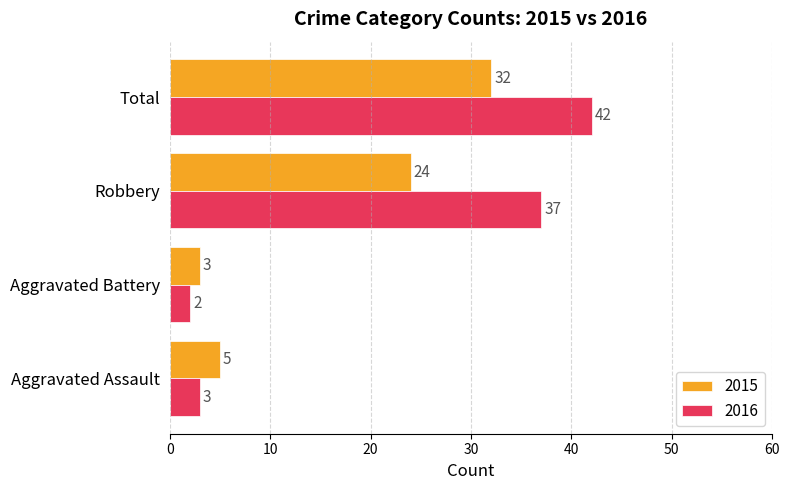

Where is 2015 nearest to the value 17?

Robbery